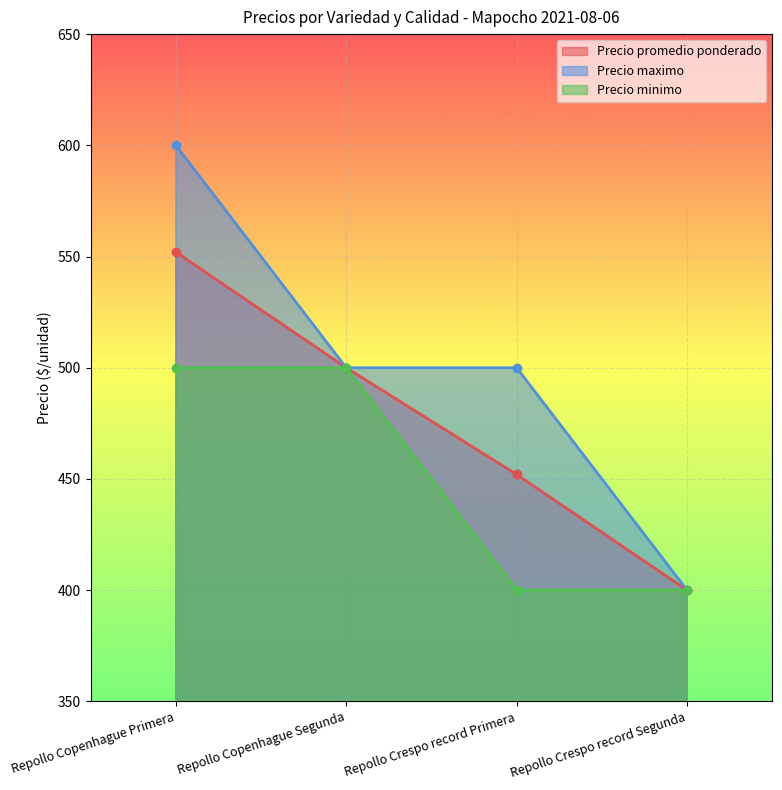

The Precio promedio ponderado series shows 655 at Repollo Crespo record Segunda. True or false?

False